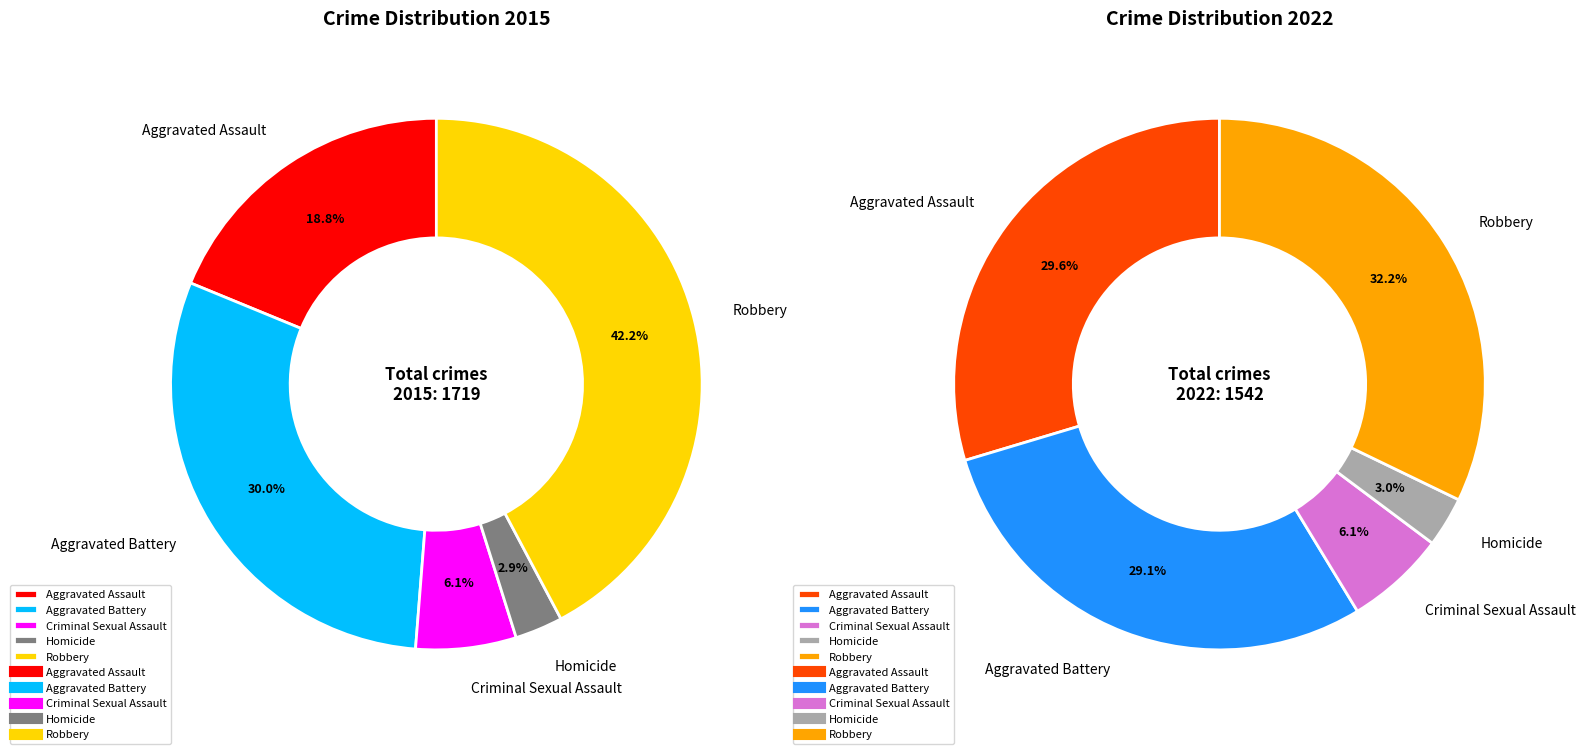

How many segments does this pie chart have?

5